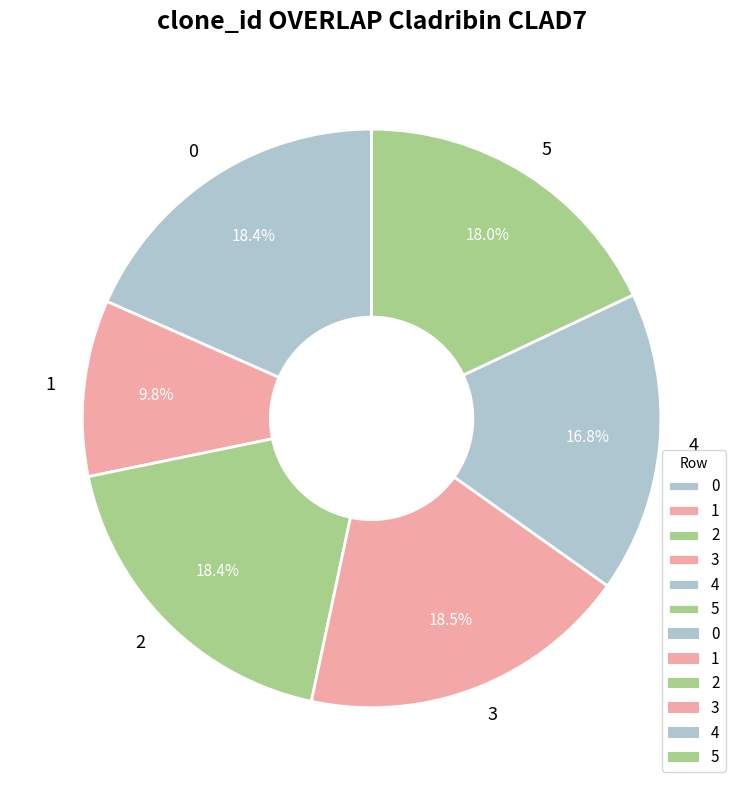

What is the smallest slice in the pie chart?

1